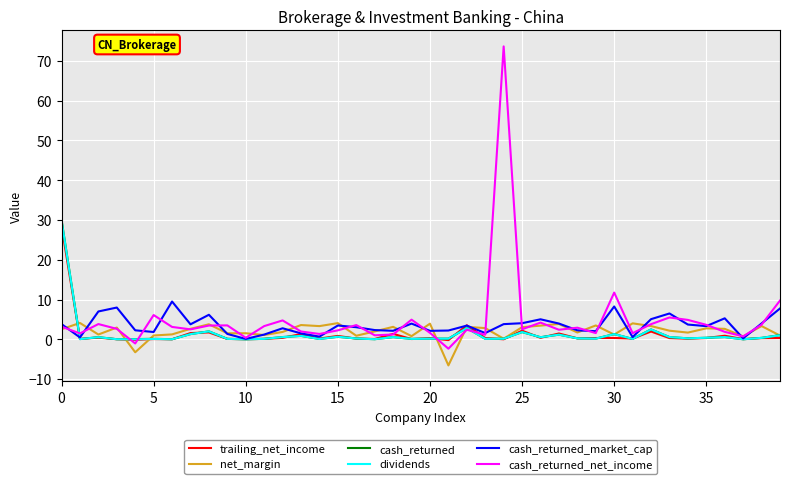

Count the number of categories in the chart.

40